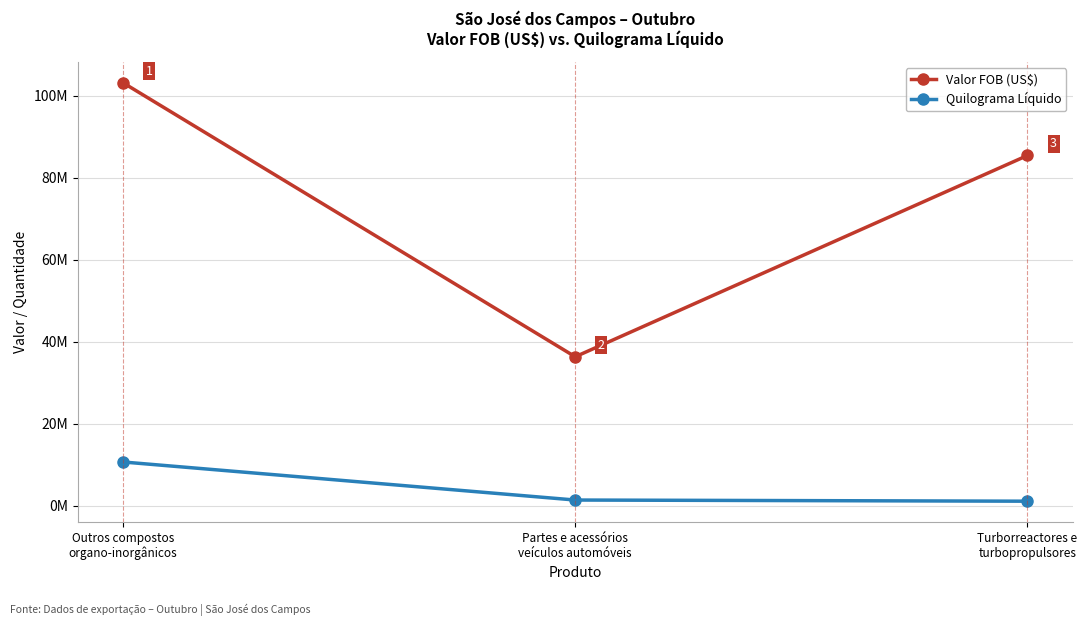

At which label is Valor FOB (US$) closest to 69740196?

Turborreactores e
turbopropulsores